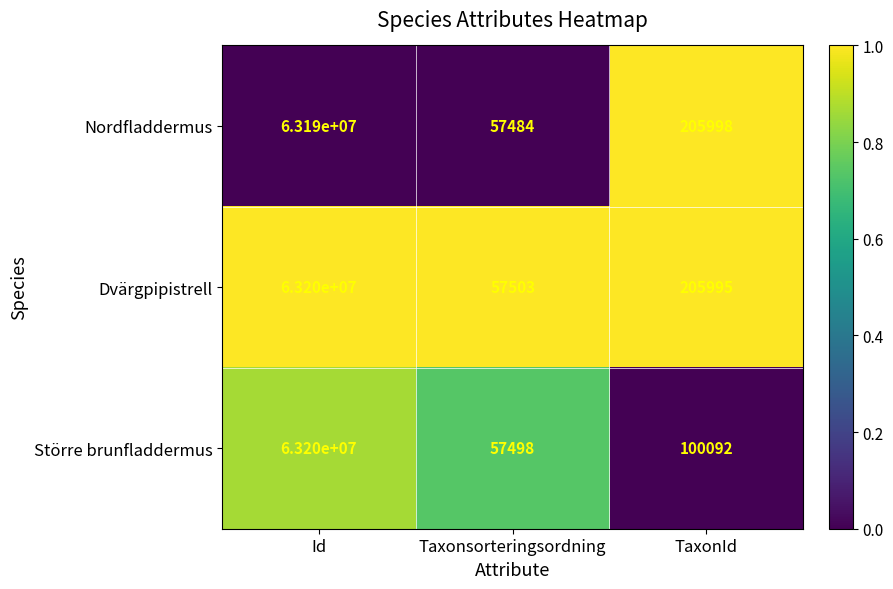

How many categories are shown in the chart?

3